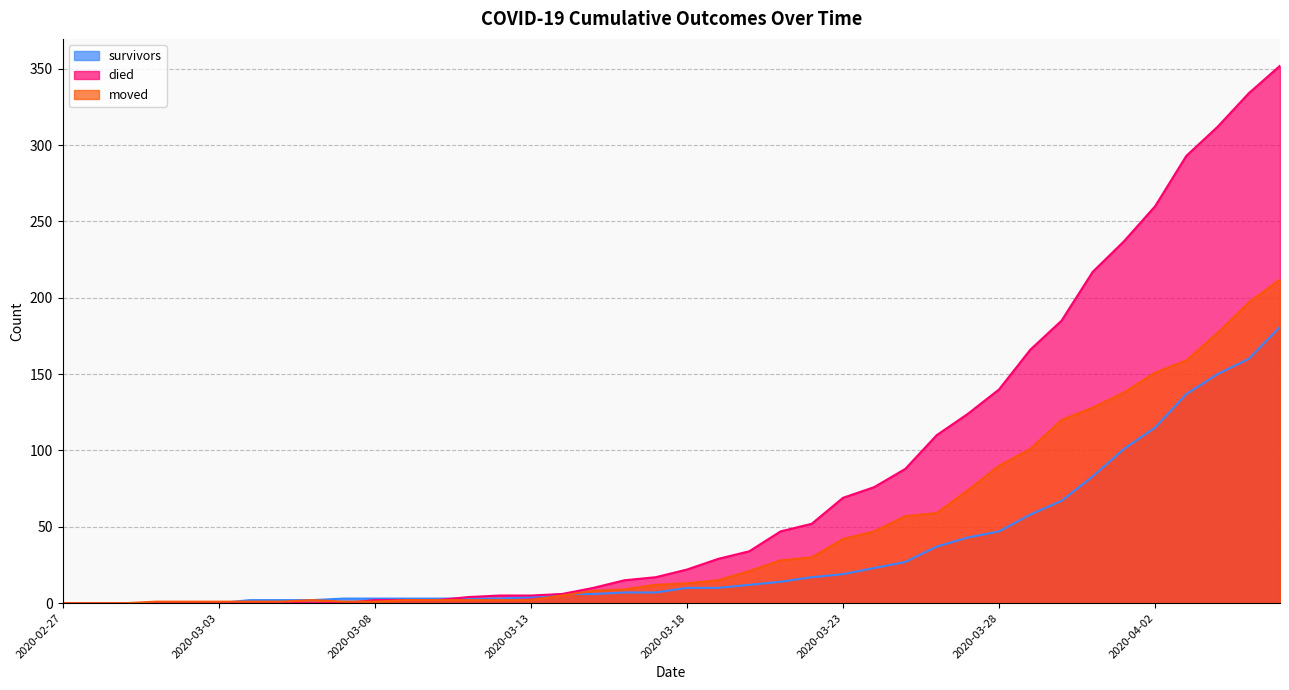

Between which two adjacent categories do survivors and died first intersect?

2020-03-10 and 2020-03-11